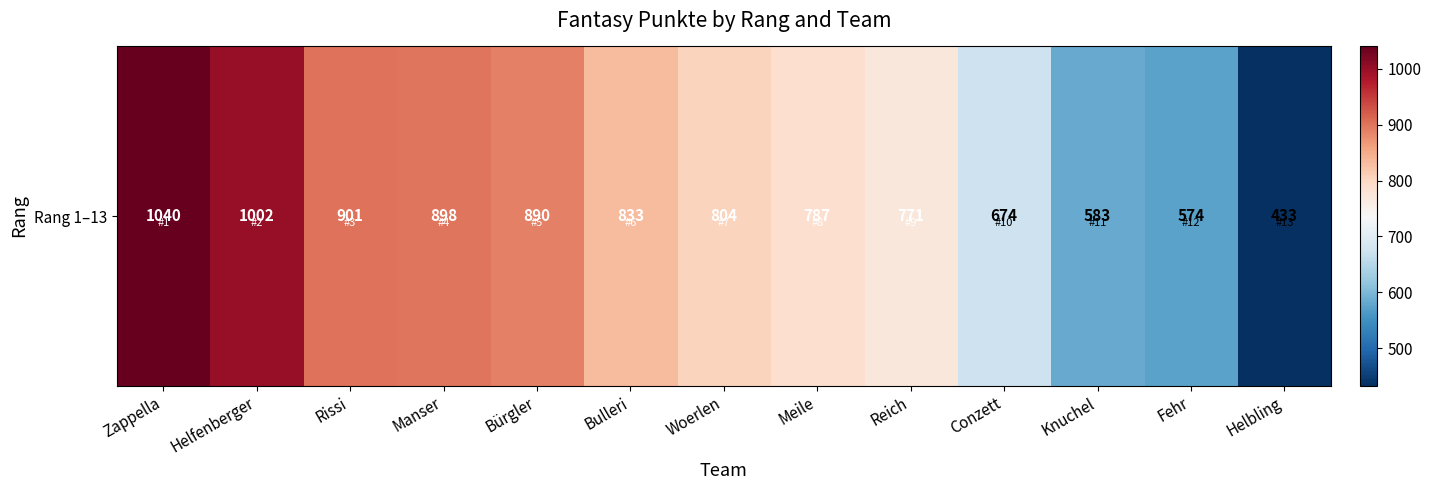

Reading left to right, what are all the values shown in this chart?

Zappella=1040	Helfenberger=1002	Rissi=901	Manser=898	Bürgler=890	Bulleri=833	Woerlen=804	Meile=787	Reich=771	Conzett=674	Knuchel=583	Fehr=574	Helbling=433